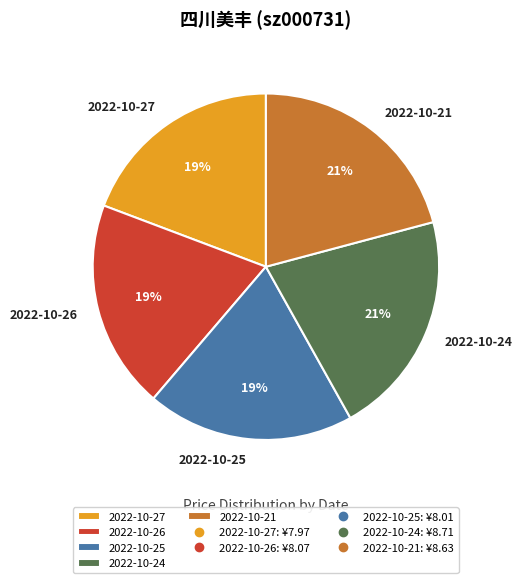

The 2022-10-25 slice represents 31% of the pie. True or false?

False